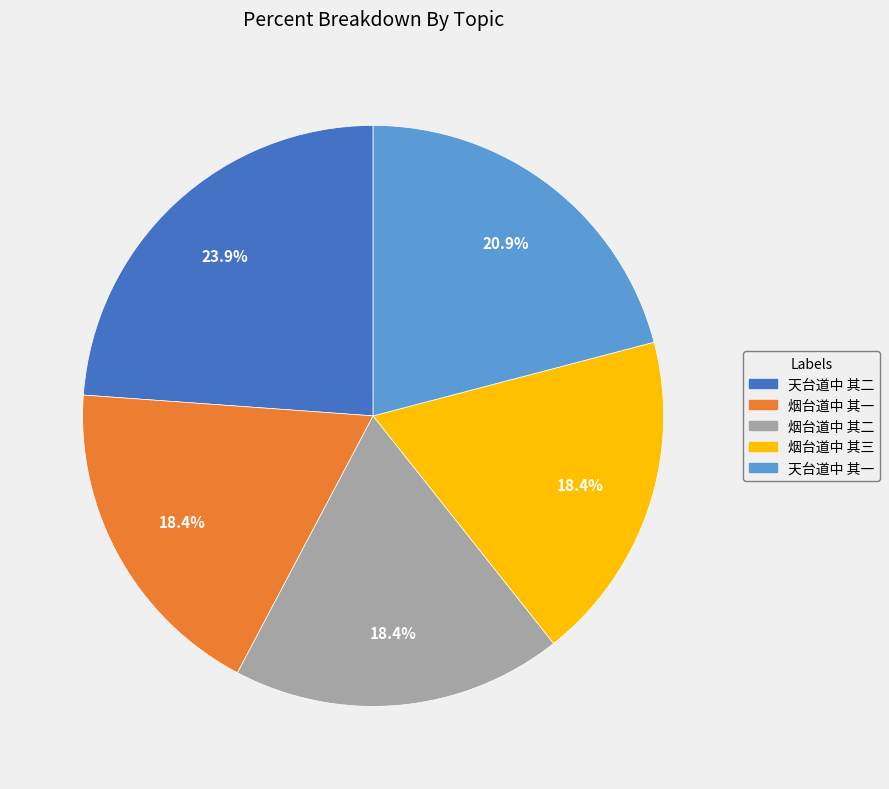

To the nearest percent, what percentage of the pie is 烟台道中 其二?

18%